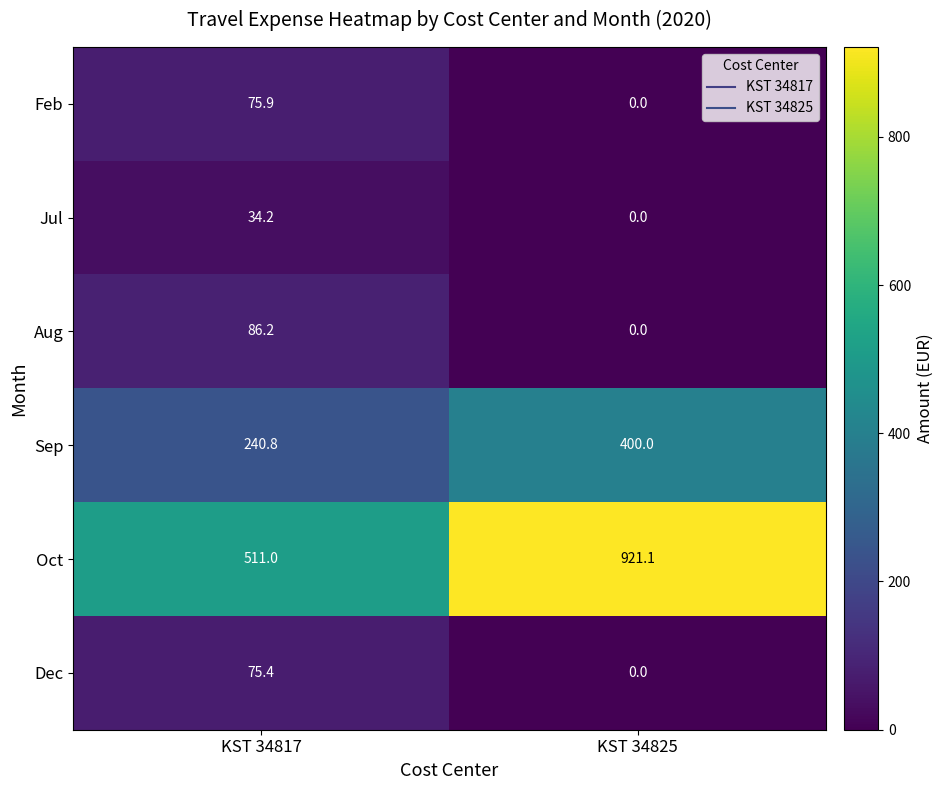

At how many categories does at least one series exceed 432?

2